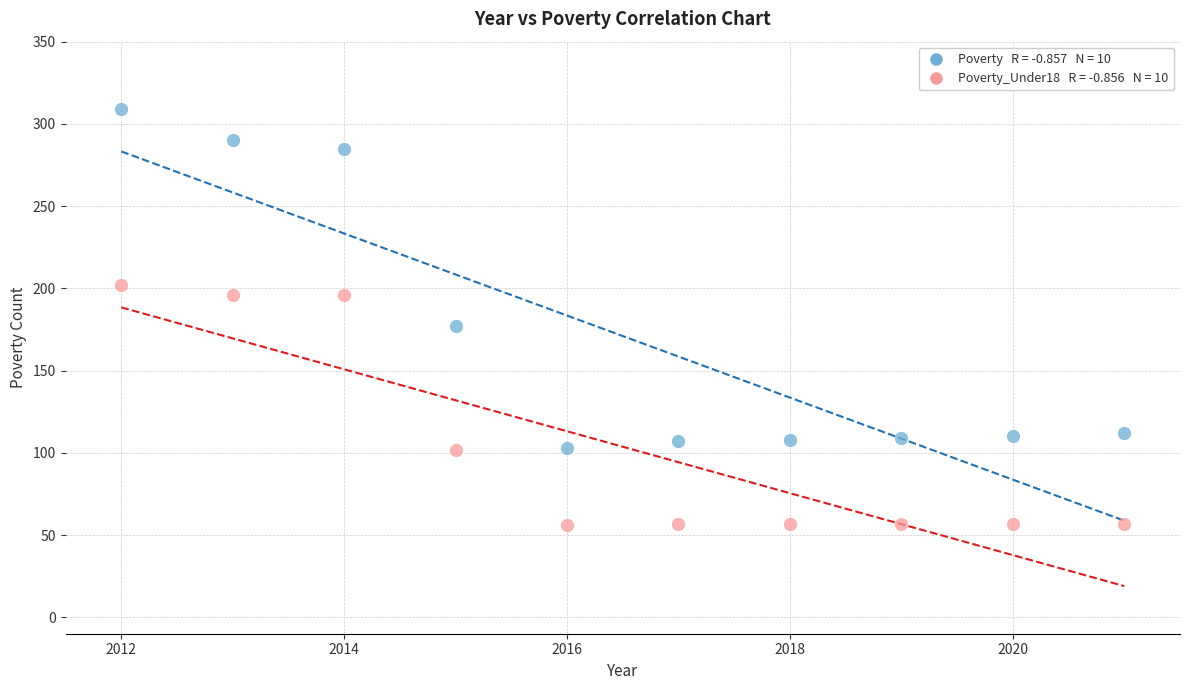

Across all data points, what is the range of X values (max minus min)?

9